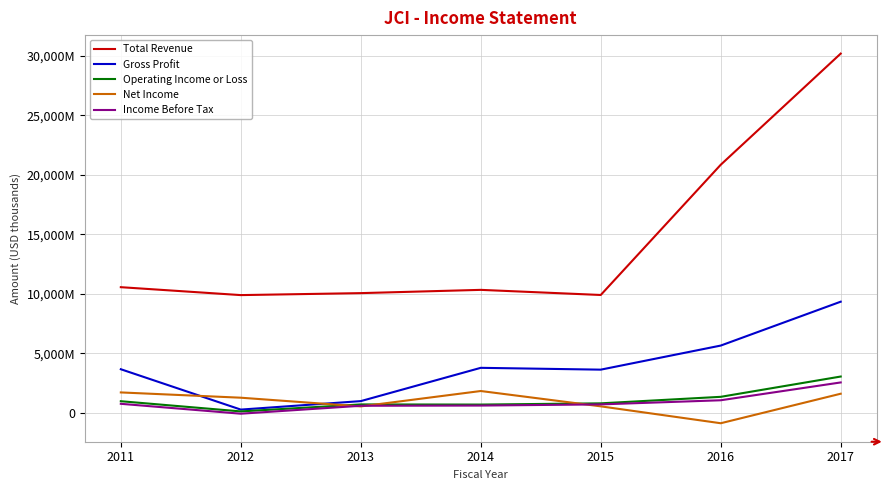

Reading left to right, transcribe all the data shown in this chart.

Total Revenue: 10557000	9892000	10058000	10332000	9902000	20837000	30172000
Gross Profit: 3667000	278000	990000	3785000	3632000	5654000	9339000
Operating Income or Loss: 982000	125000	712000	700000	803000	1350000	3054000
Net Income: 1719000	1276000	545000	1838000	551000	-868000	1611000
Income Before Tax: 764000	-67000	599000	616000	715000	1061000	2558000